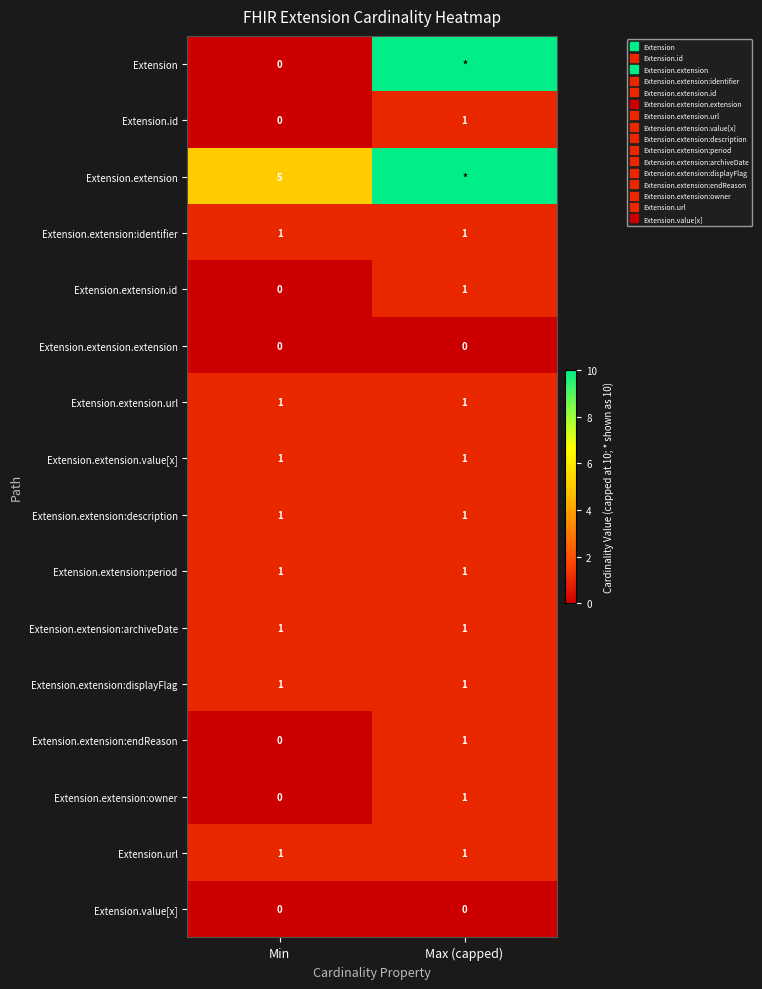

The value of Extension.extension at Max (capped) is 10. True or false?

True